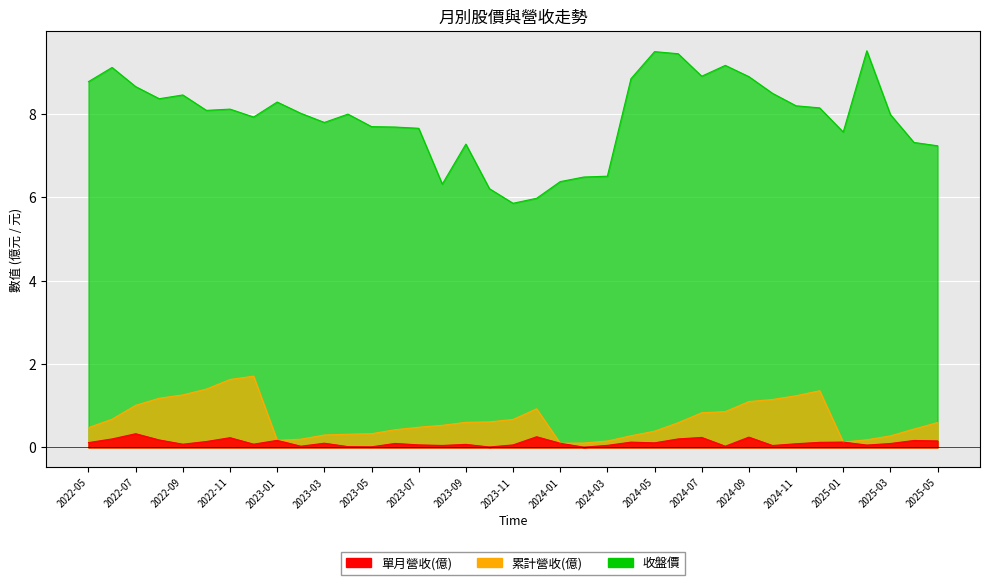

Reading right to left, extract all data points from this chart.

累計營收(億): 0.6	0.4	0.3	0.2	0.1	1.4	1.2	1.1	1.1	0.9	0.8	0.6	0.4	0.3	0.2	0.1	0.1	0.9	0.7	0.6	0.6	0.5	0.5	0.4	0.3	0.3	0.3	0.2	0.2	1.7	1.6	1.4	1.3	1.2	1.0	0.7	0.5
單月營收(億): 0.2	0.2	0.1	0.1	0.1	0.1	0.1	0.0	0.2	0.0	0.2	0.2	0.1	0.1	0.0	0.0	0.1	0.3	0.1	0.0	0.1	0.0	0.1	0.1	0.0	0.0	0.1	0.0	0.2	0.1	0.2	0.1	0.1	0.2	0.3	0.2	0.1
收盤價: 7.2	7.3	8.0	9.5	7.6	8.2	8.2	8.5	8.9	9.2	8.9	9.4	9.5	8.8	6.5	6.5	6.4	6.0	5.9	6.2	7.3	6.3	7.7	7.7	7.7	8.0	7.8	8.0	8.3	7.9	8.1	8.1	8.5	8.4	8.7	9.1	8.8